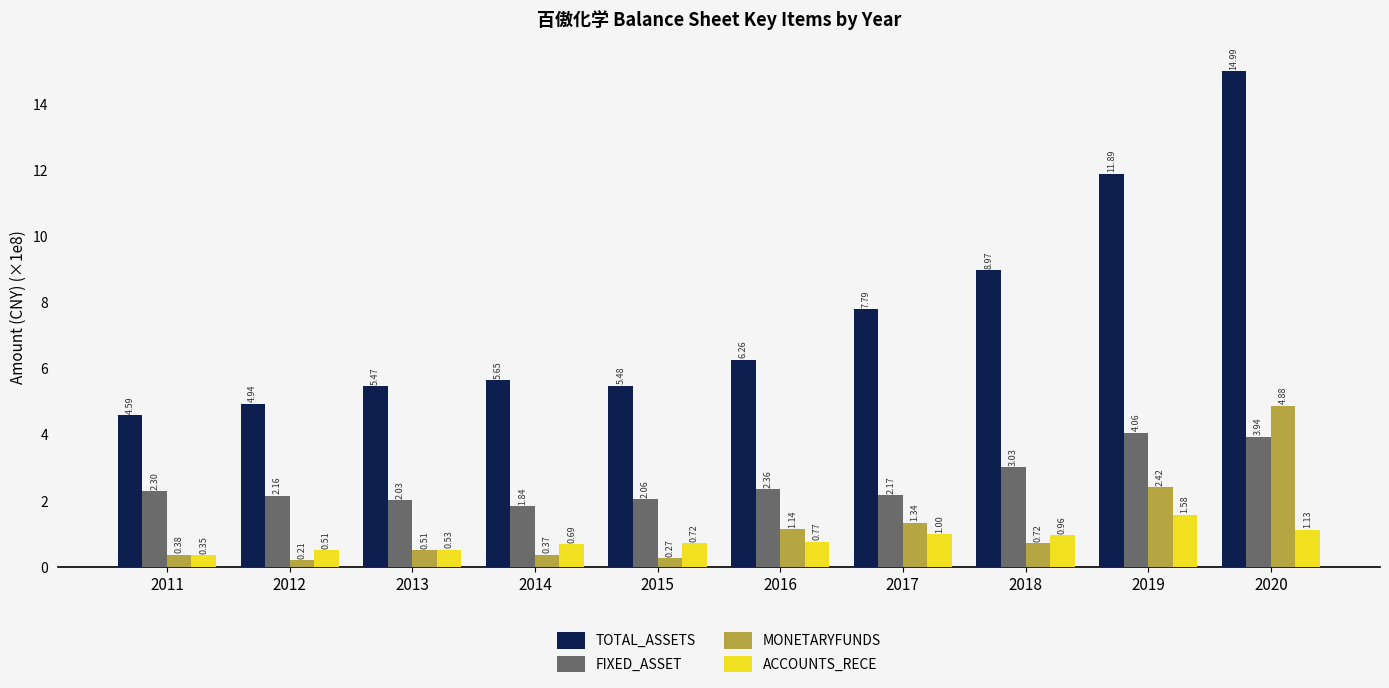

How many values in the FIXED_ASSET series exceed 2?

9